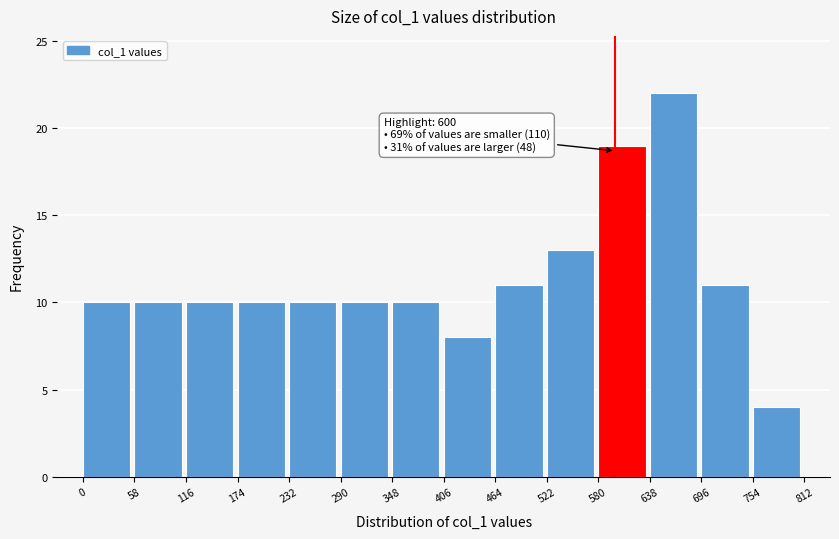

Which range on the x-axis has the tallest bar?

638 to 696